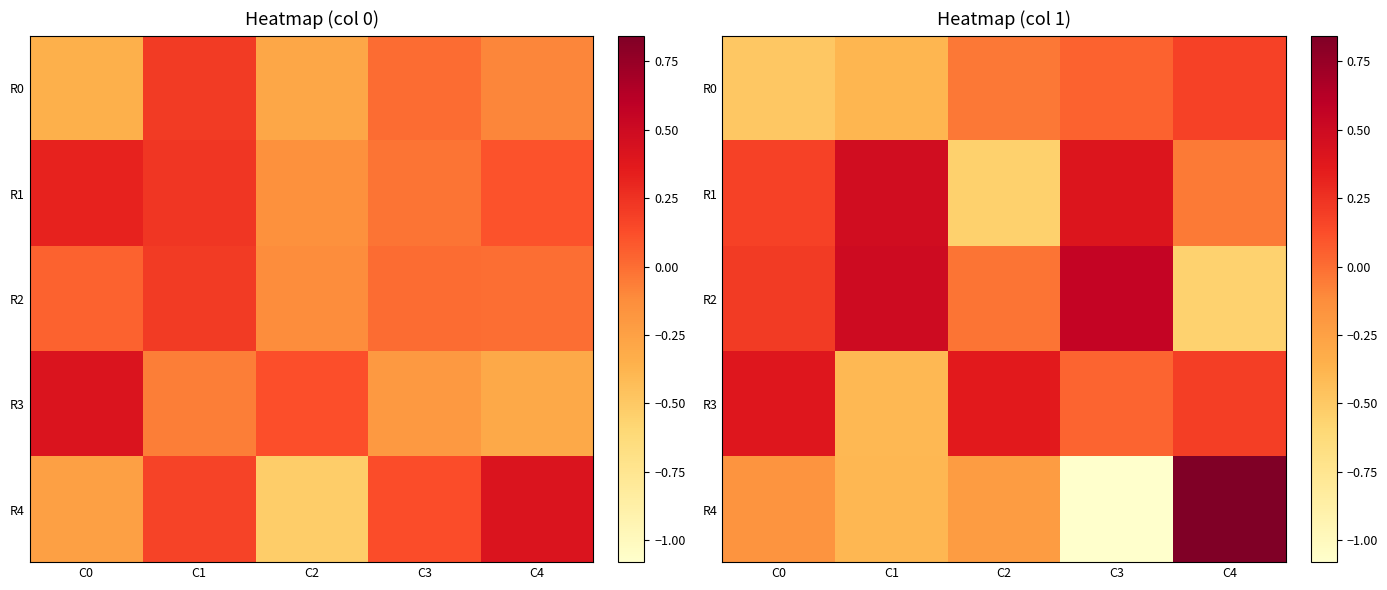

What is the maximum value for R4?

0.8